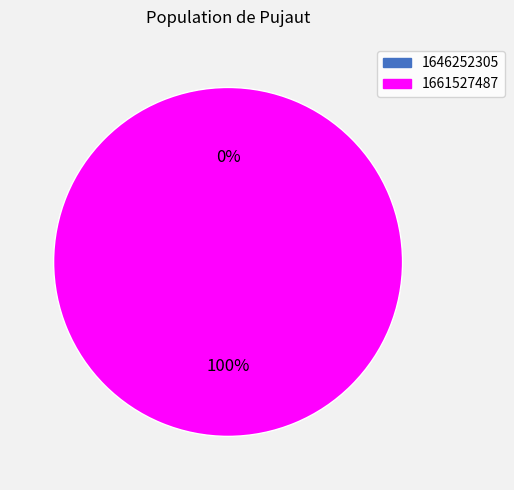

What is the smallest slice in the pie chart?

1646252305